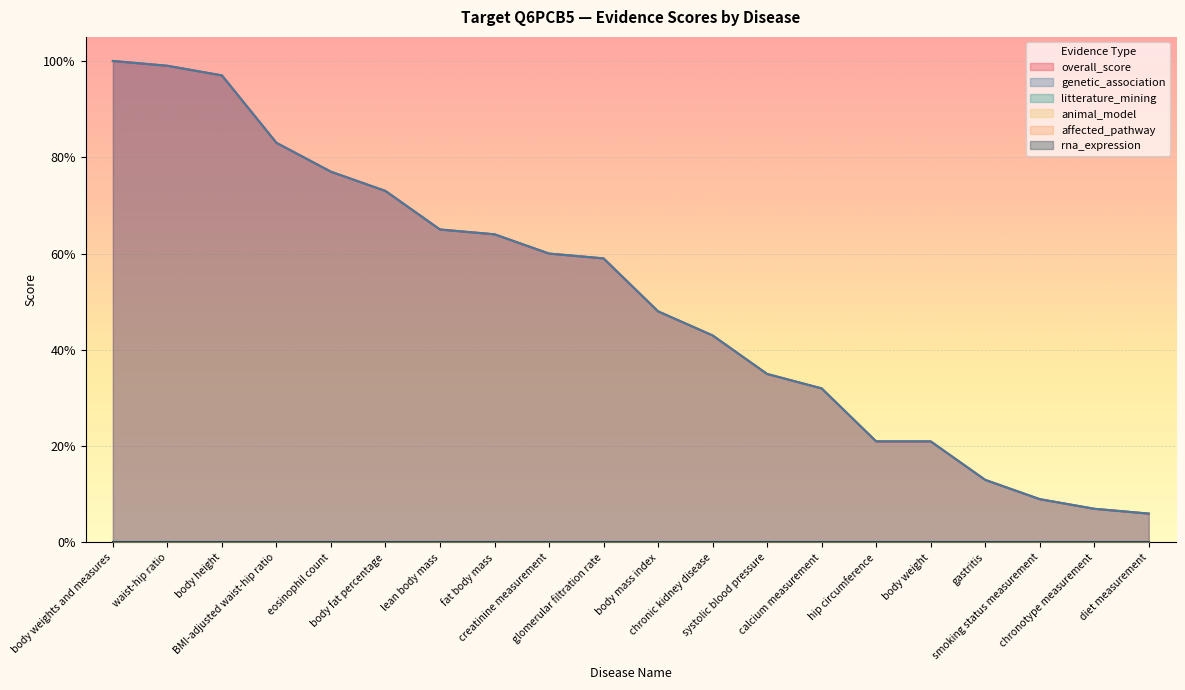

Reading left to right, extract all data points from this chart.

overall_score: 1.0	1.0	1.0	0.8	0.8	0.7	0.7	0.6	0.6	0.6	0.5	0.4	0.3	0.3	0.2	0.2	0.1	0.1	0.1	0.1
genetic_association: 1.0	1.0	1.0	0.8	0.8	0.7	0.7	0.6	0.6	0.6	0.5	0.4	0.3	0.3	0.2	0.2	0.1	0.1	0.1	0.1
litterature_mining: 0.0	0.0	0.0	0.0	0.0	0.0	0.0	0.0	0.0	0.0	0.0	0.0	0.0	0.0	0.0	0.0	0.0	0.0	0.0	0.0
animal_model: 0.0	0.0	0.0	0.0	0.0	0.0	0.0	0.0	0.0	0.0	0.0	0.0	0.0	0.0	0.0	0.0	0.0	0.0	0.0	0.0
affected_pathway: 0.0	0.0	0.0	0.0	0.0	0.0	0.0	0.0	0.0	0.0	0.0	0.0	0.0	0.0	0.0	0.0	0.0	0.0	0.0	0.0
rna_expression: 0.0	0.0	0.0	0.0	0.0	0.0	0.0	0.0	0.0	0.0	0.0	0.0	0.0	0.0	0.0	0.0	0.0	0.0	0.0	0.0